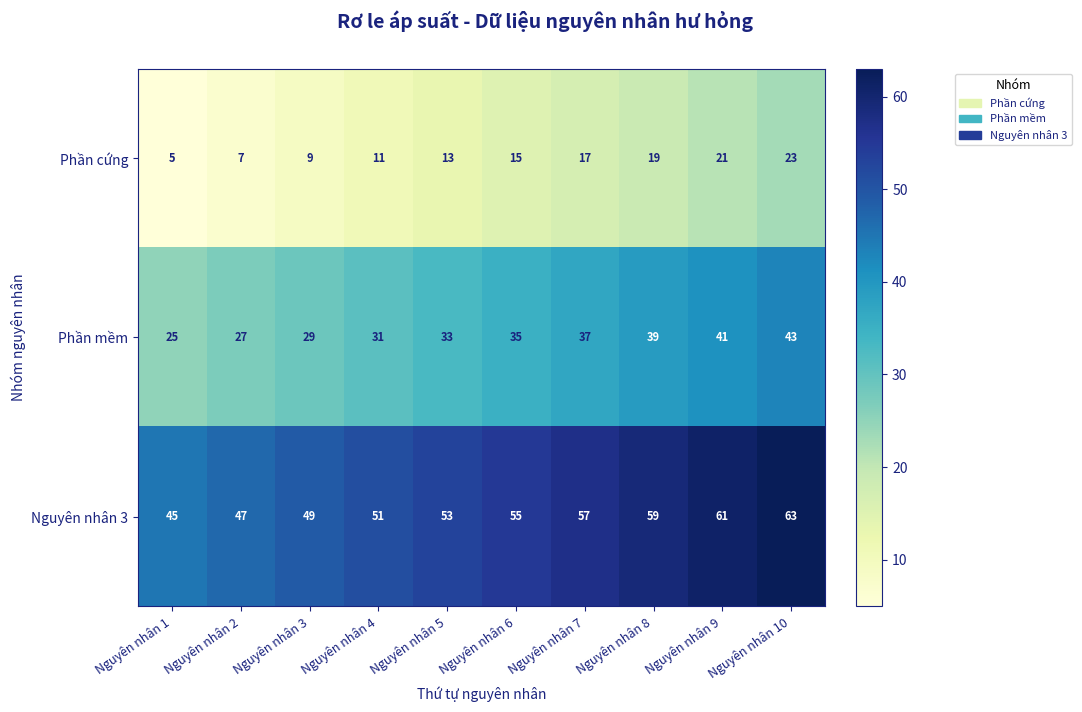

What is the difference between the highest and lowest values at Nguyên nhân 7?

40